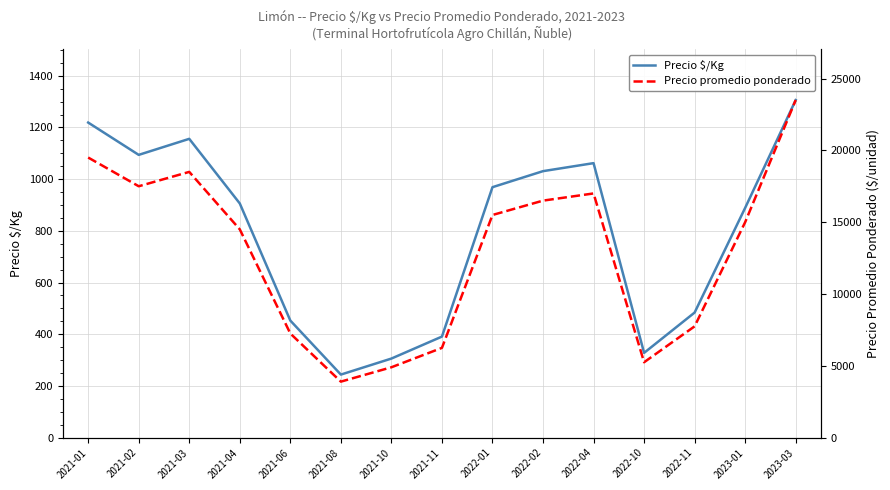

Between 2021-04 and 2023-01, which series saw the biggest shift?

Precio promedio ponderado